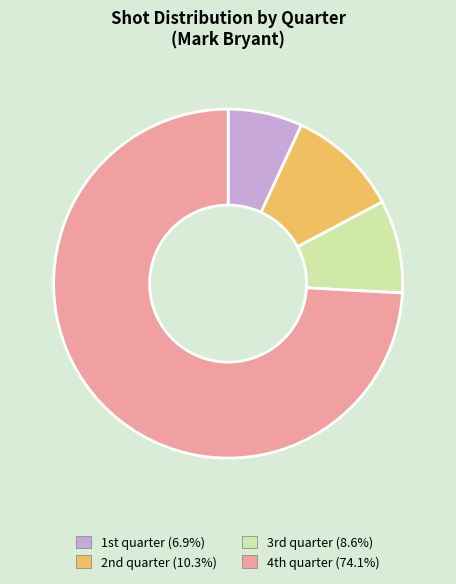

Does any single category account for the majority?

Yes